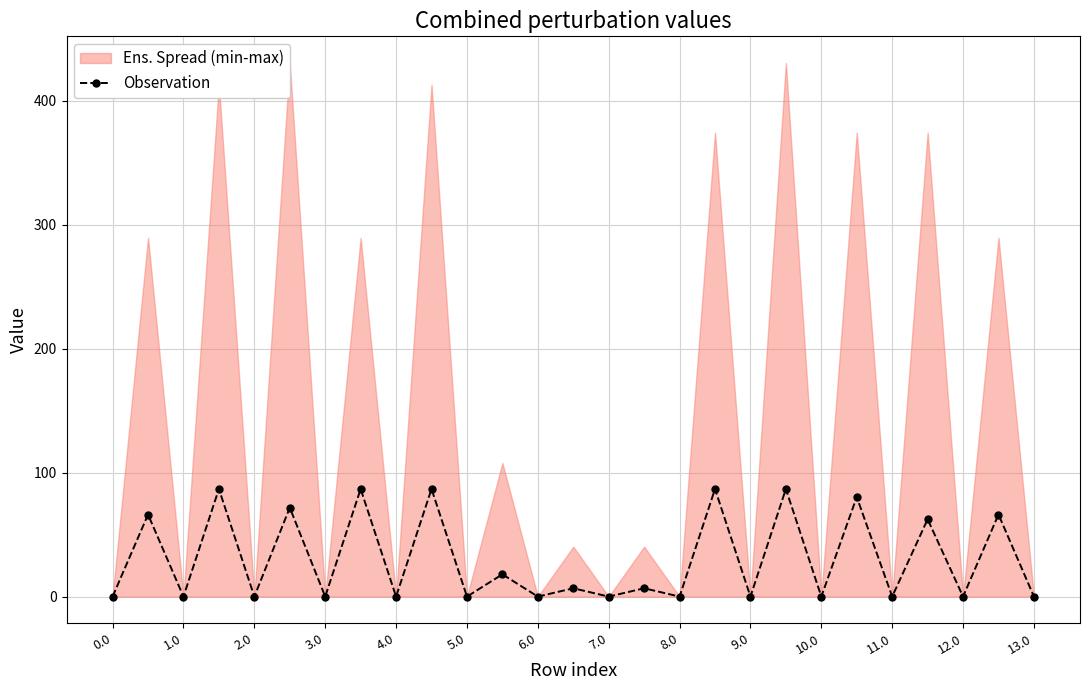

How many interior local peaks (higher than both neighbors) does the data have?

13